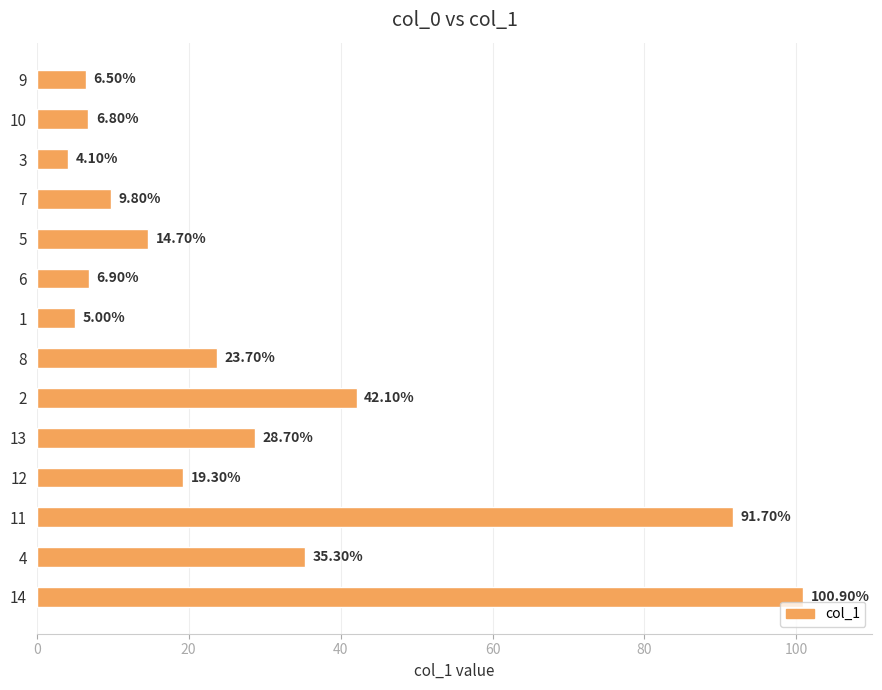

What is the difference between the maximum and minimum values?

96.8